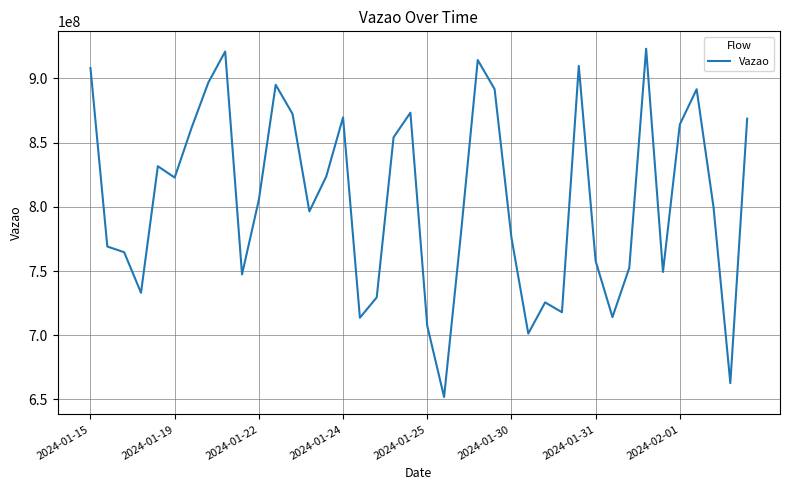

What is the maximum value shown in the chart?

923014654